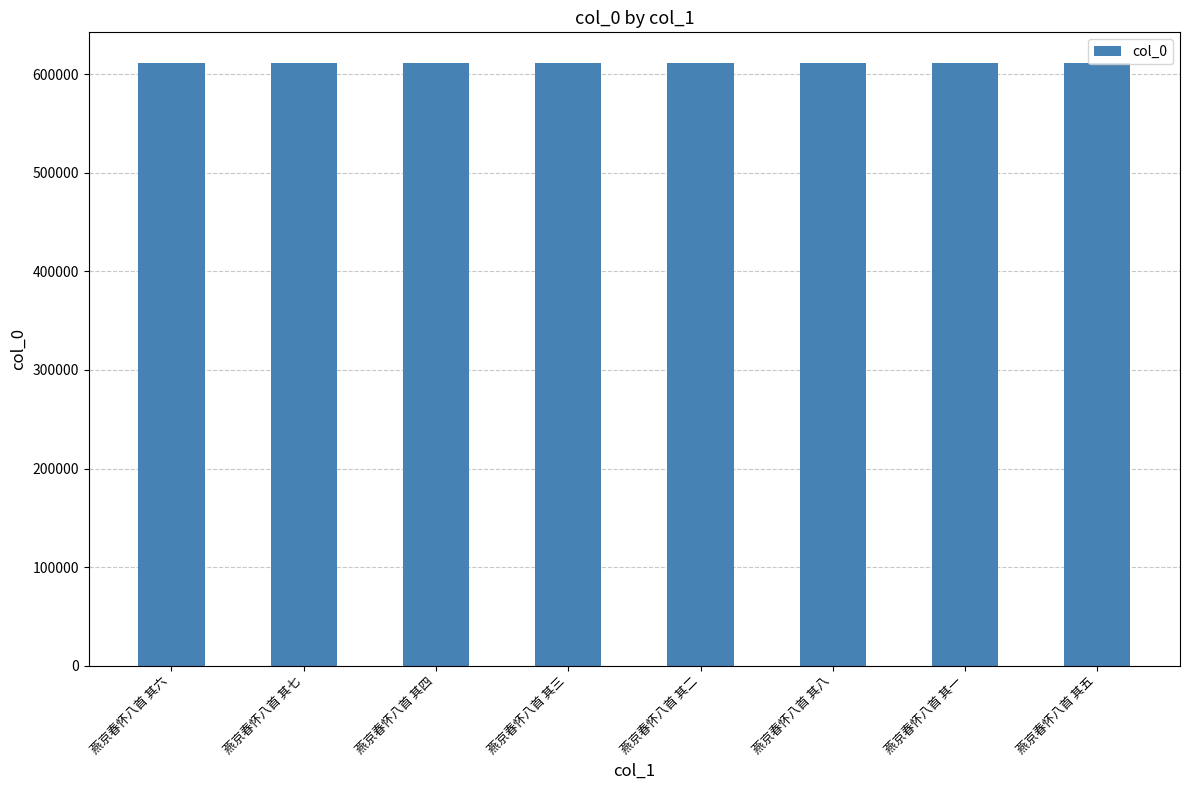

What is the label of the 2nd bar from the right?

燕京春怀八首 其一